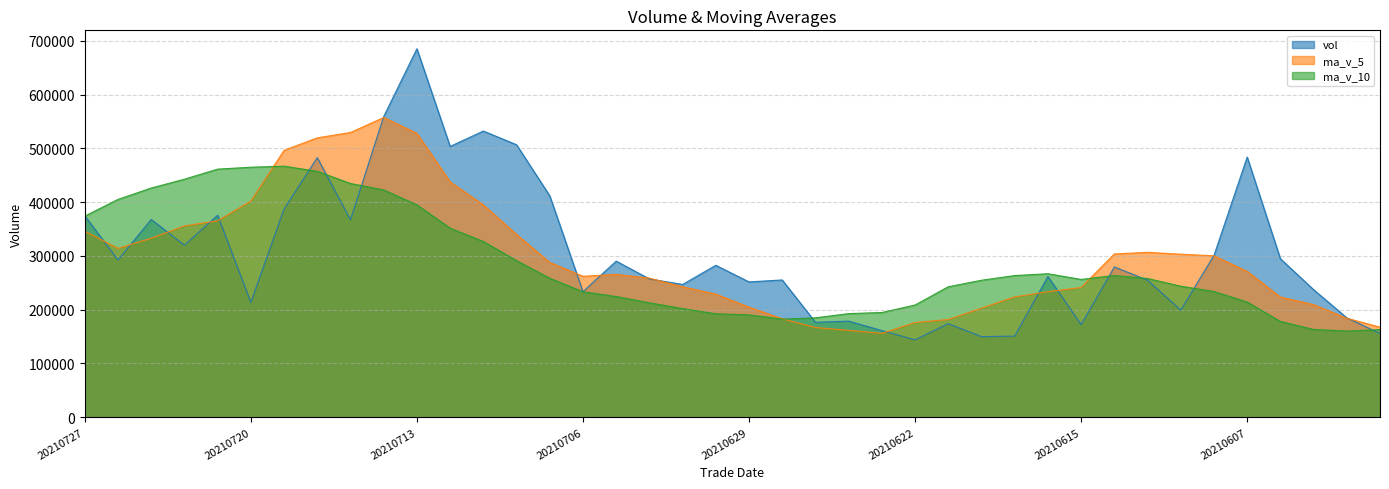

Where is the first local minimum for ma_v_10?

20210628